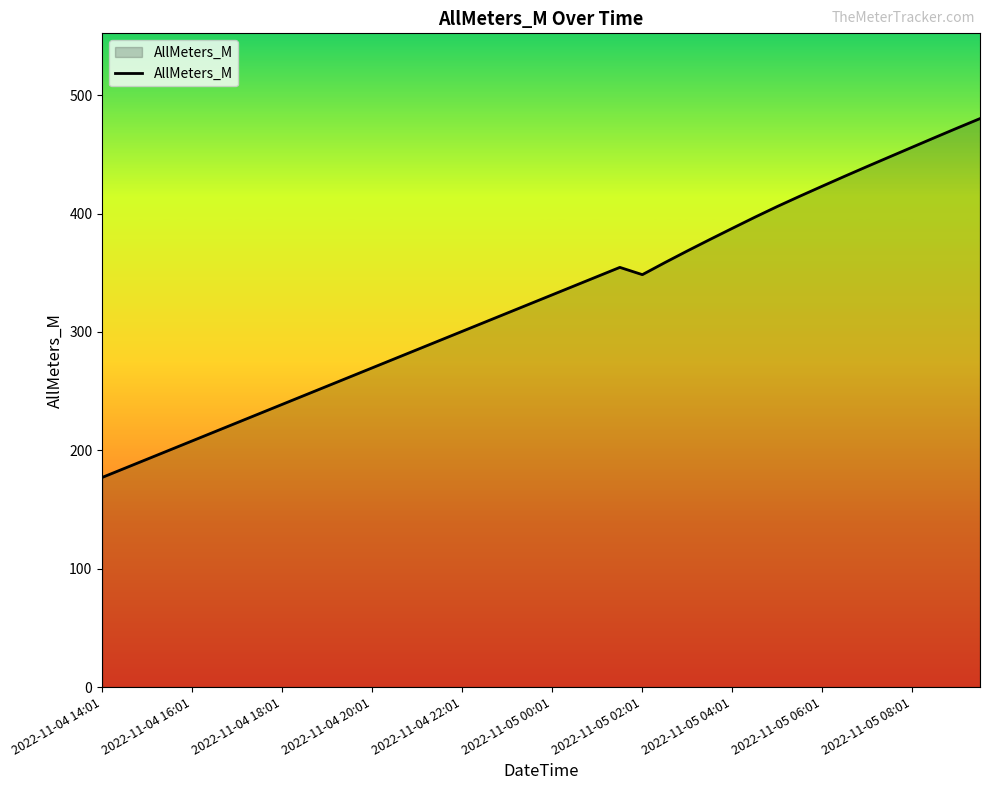

What is the maximum value shown in the chart?

480.2